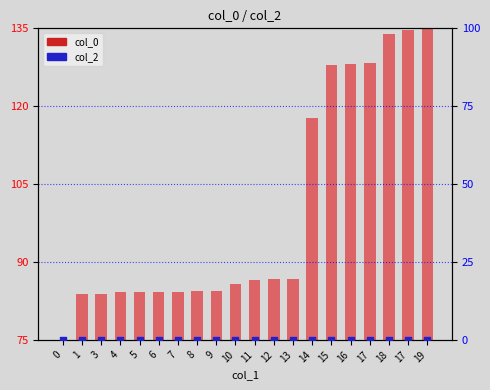

Is the value of col_0 (bg) at 7 greater than the value of col_0 at 1?

Yes